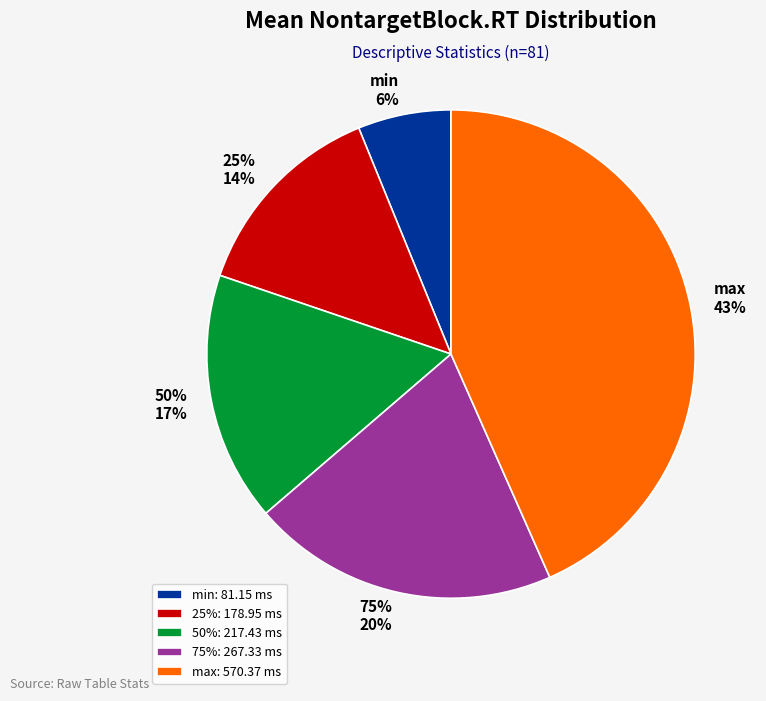

What percentage is the max slice, to the nearest percent?

43%